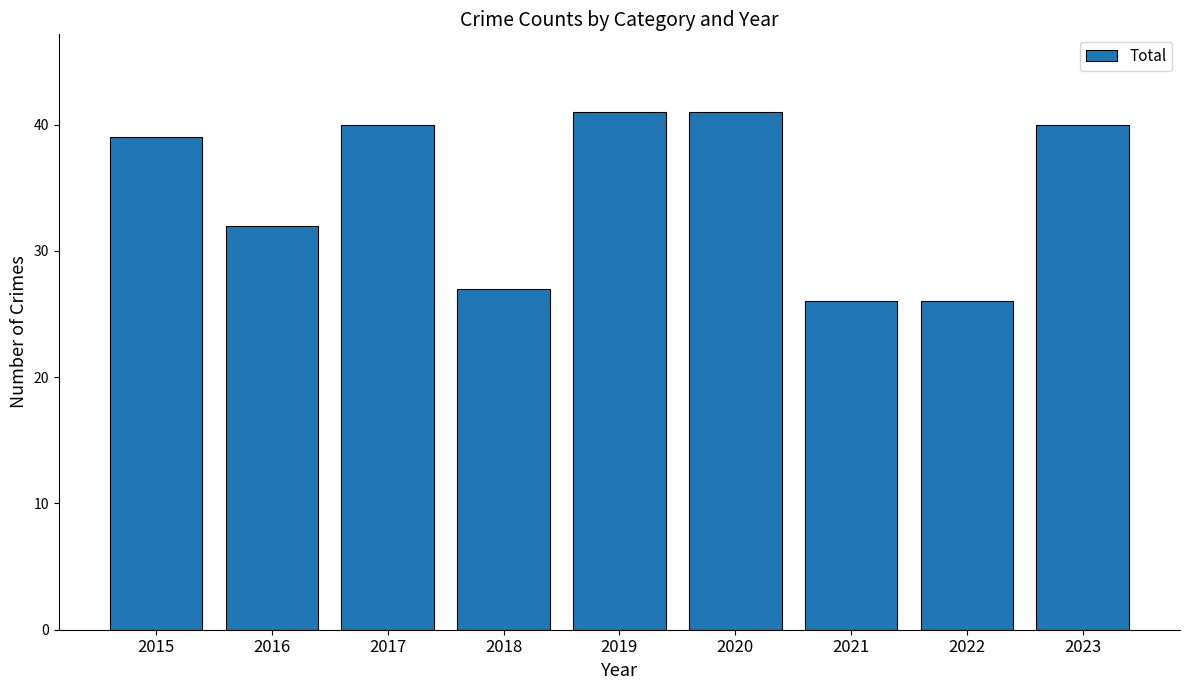

Does the chart contain stacked bars?

No